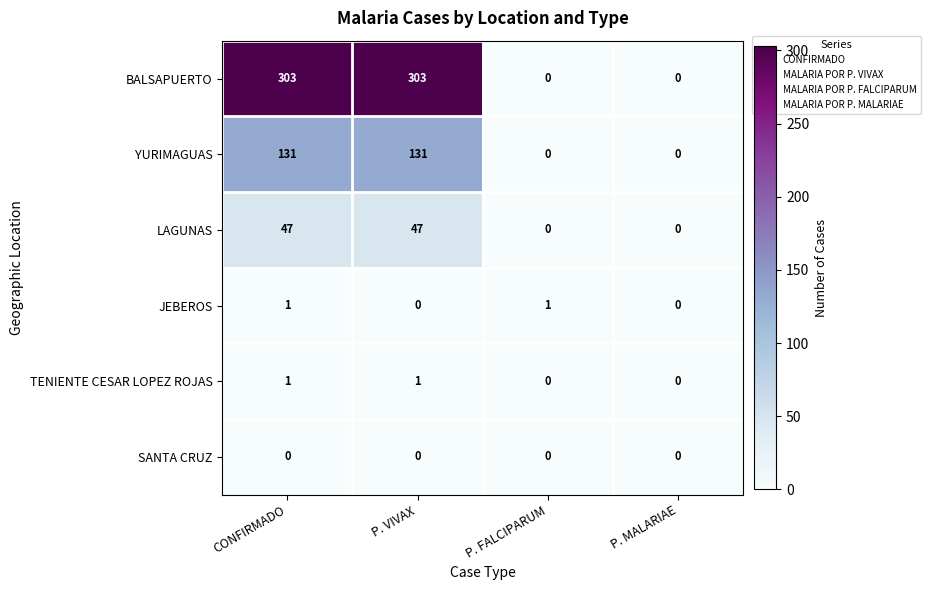

Which series changed the most between CONFIRMADO and P. VIVAX?

JEBEROS